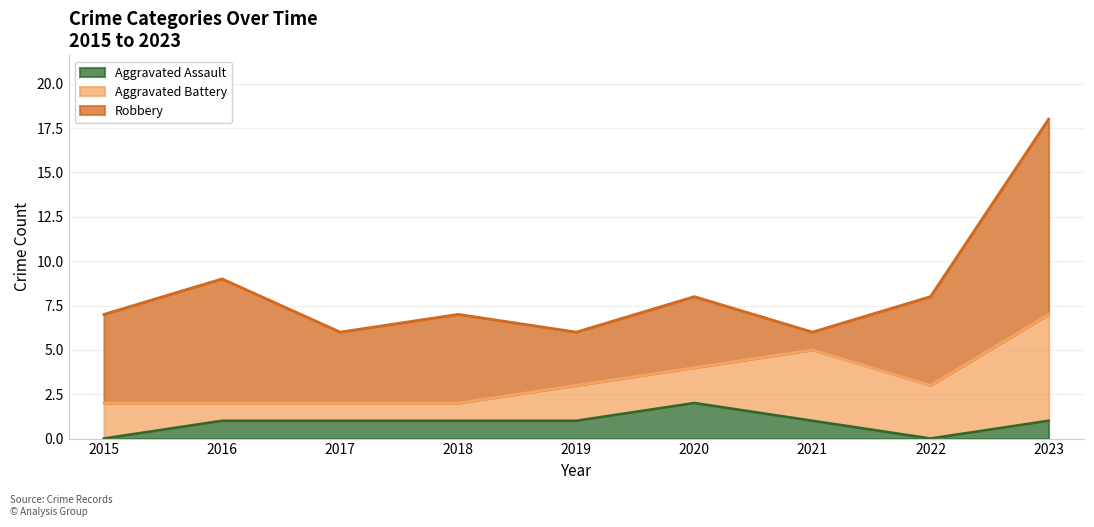

List the series in order of their peak value, lowest first.

Aggravated Assault, Aggravated Battery, Robbery